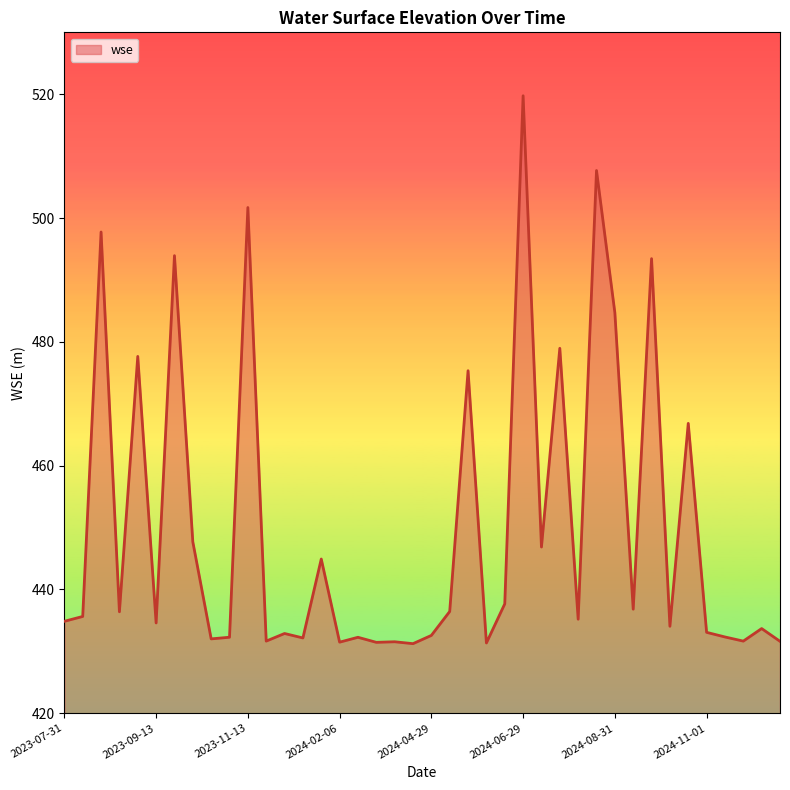

Does the chart display data point markers on the line(s)?

No